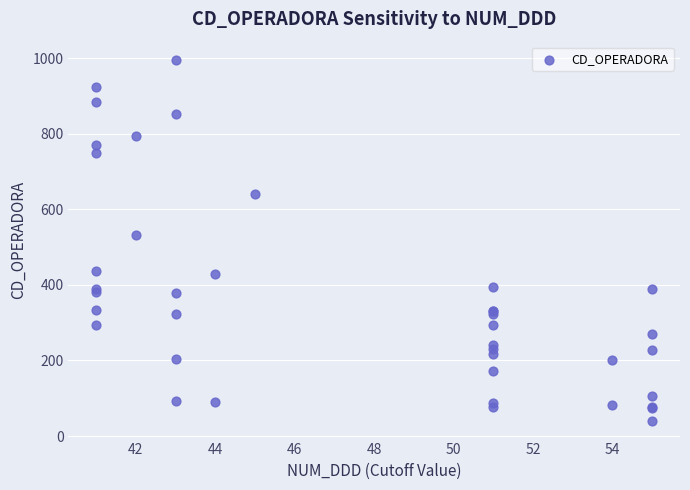

What Y value in the scatter plot is closest to 518?

531